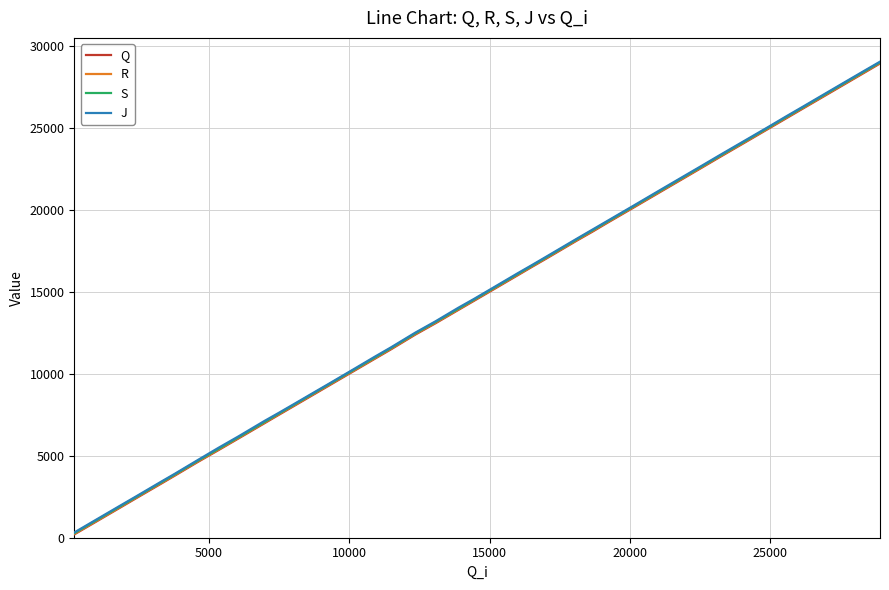

Which series has the largest range (max minus min)?

R